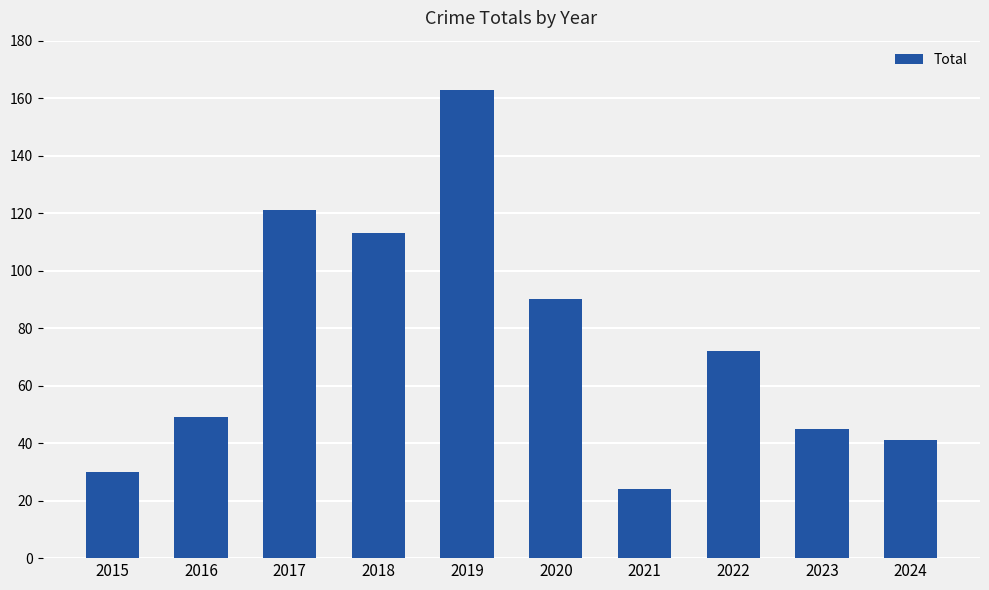

Approximately how many times larger is the value at 2019 compared to 2016?

3.3